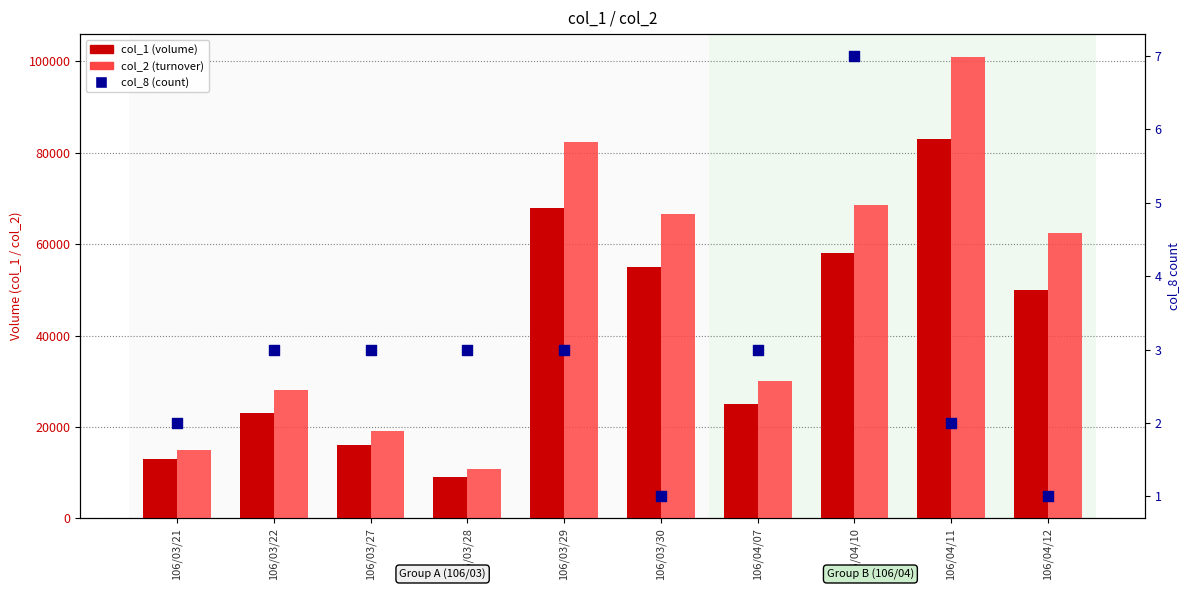

Is the value of col_2 (turnover) at 106/03/28 greater than the value of col_8 (count) at 106/03/27?

Yes